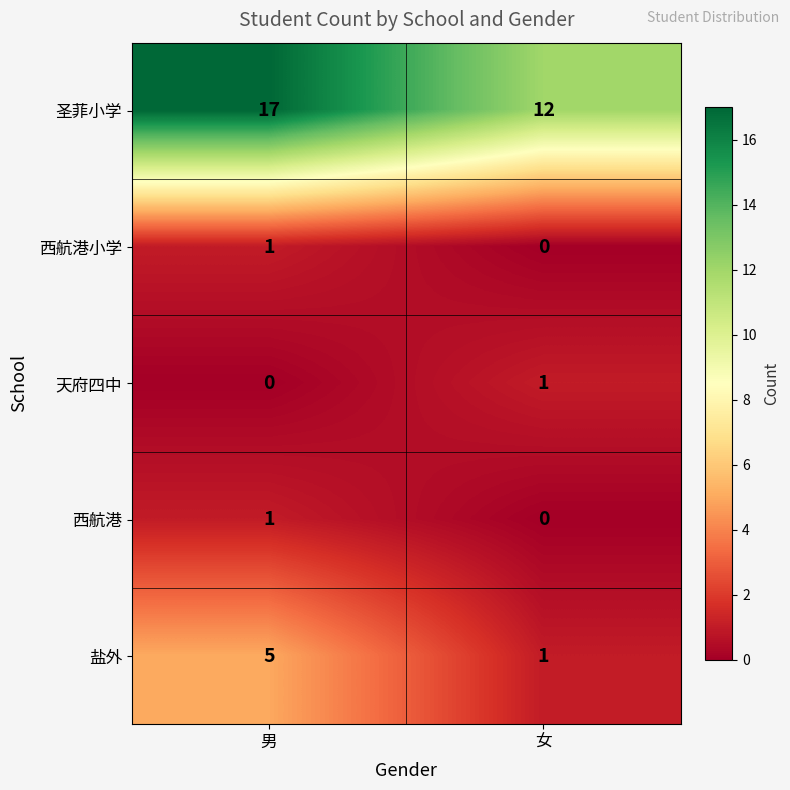

What is the total value across all series at 女?

14